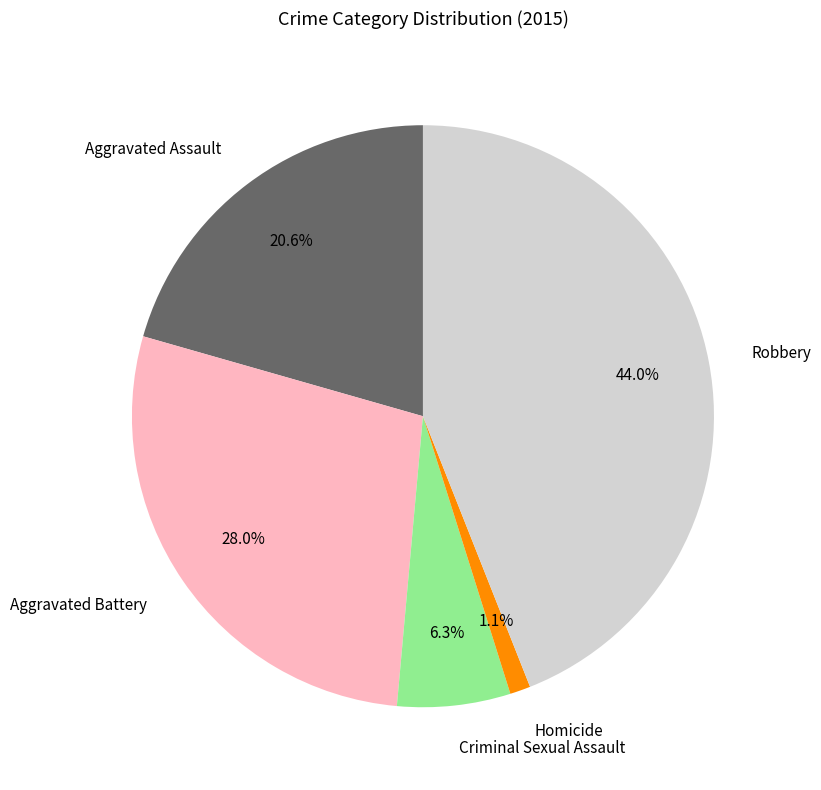

To the nearest percent, what is the difference between the Robbery and Aggravated Assault slice percentages?

23%